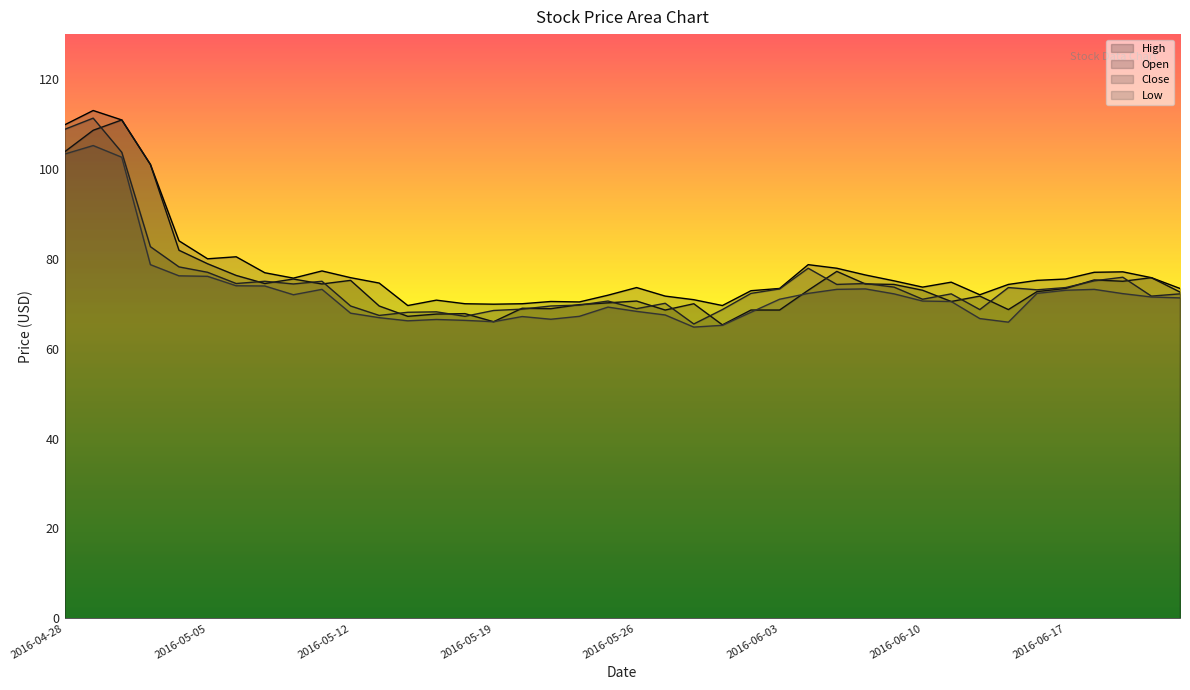

What is the label of the 1st point from the left?

2016-04-28